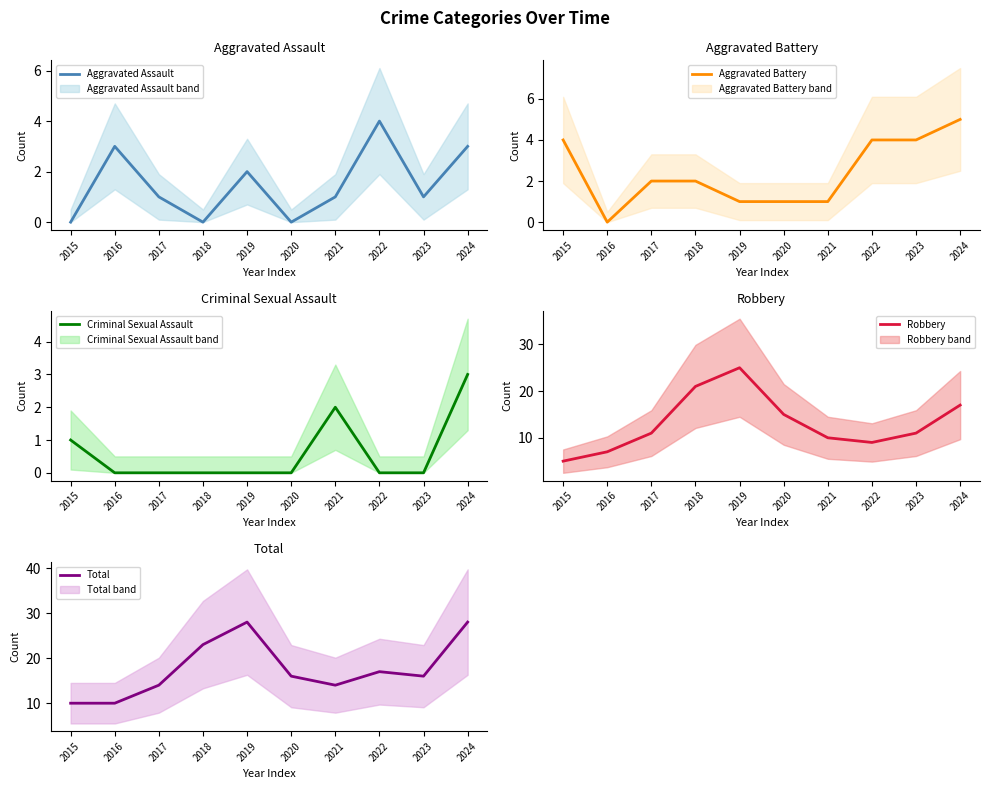

At which category is the sum across all series the highest?

2019